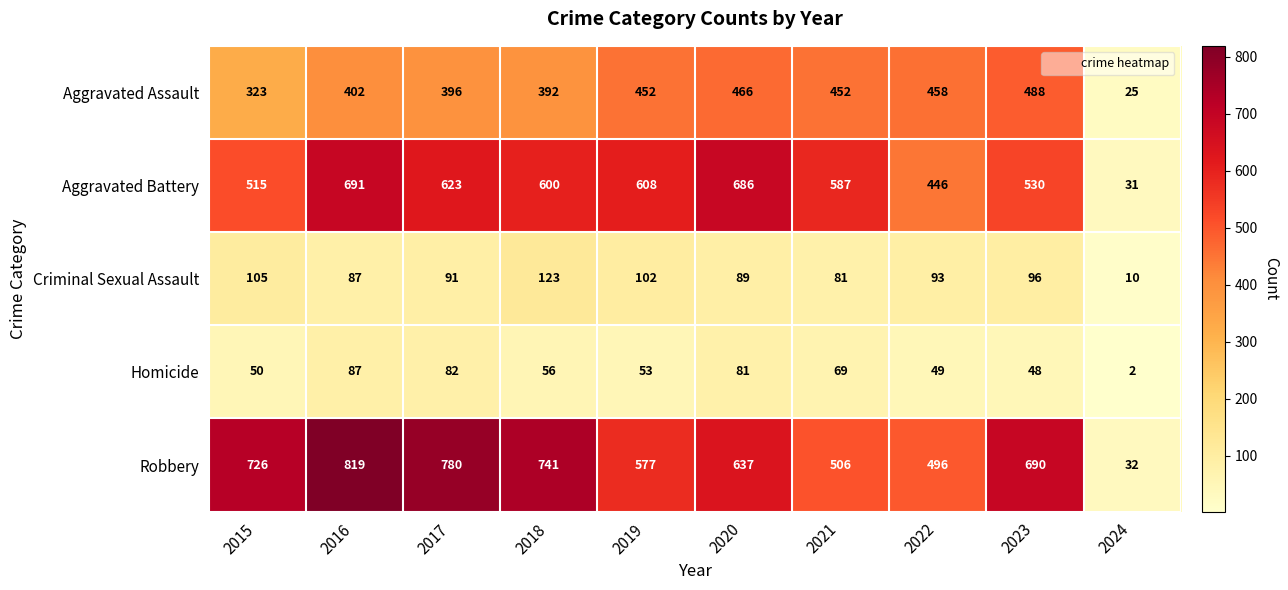

Rank the series by their maximum value, from highest to lowest.

Robbery, Aggravated Battery, Aggravated Assault, Criminal Sexual Assault, Homicide